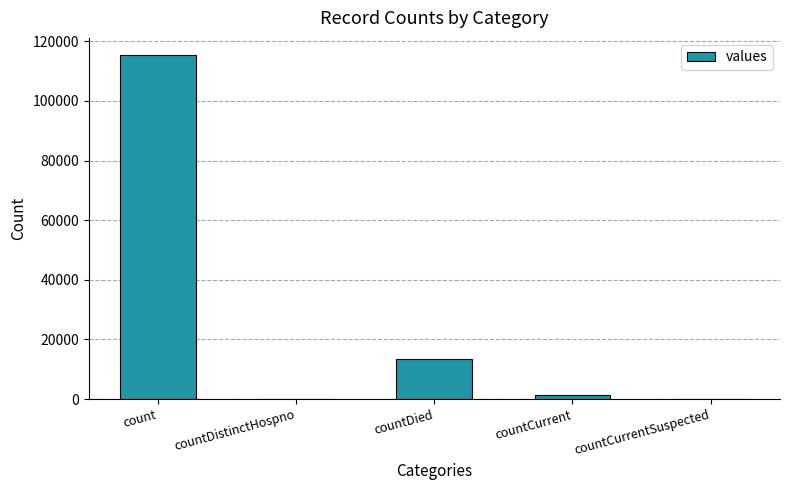

What is the average value?

26021